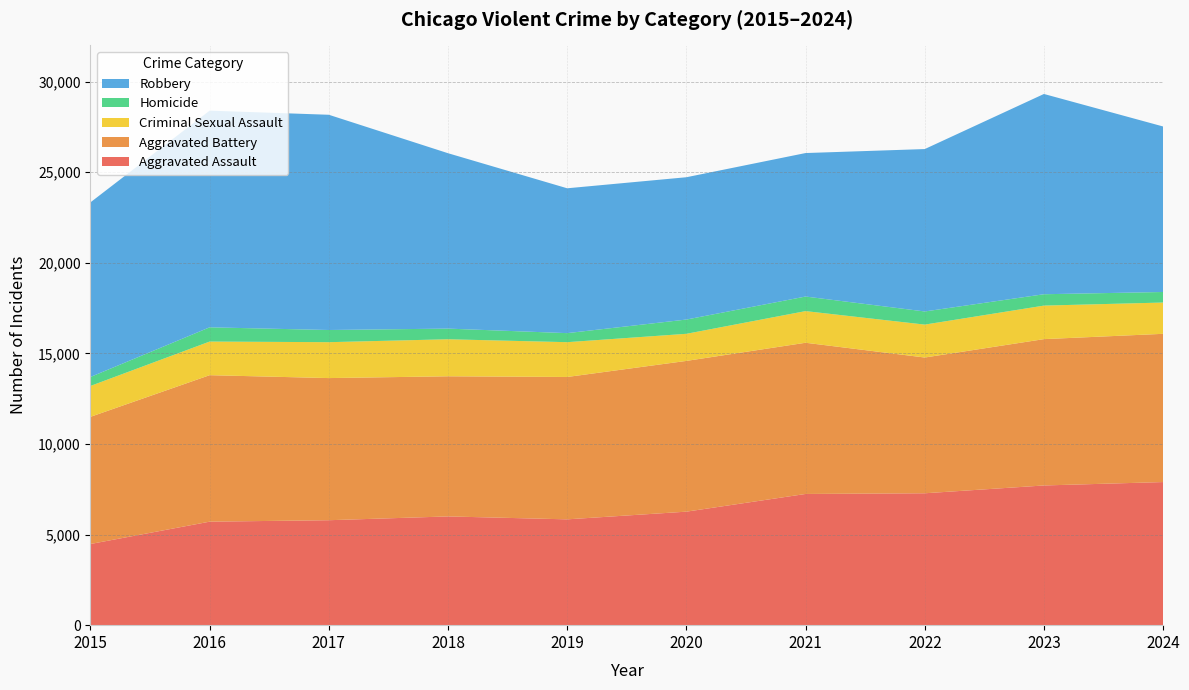

Reading left to right, transcribe all the data shown in this chart.

Aggravated Assault: 4480	5713	5793	6002	5841	6265	7242	7280	7711	7899
Aggravated Battery: 7019	8085	7845	7735	7858	8321	8346	7493	8077	8182
Criminal Sexual Assault: 1705	1856	1982	2044	1921	1496	1747	1817	1851	1727
Homicide: 496	786	672	588	499	787	804	725	627	582
Robbery: 9638	11960	11880	9681	7995	7855	7920	8964	11054	9135